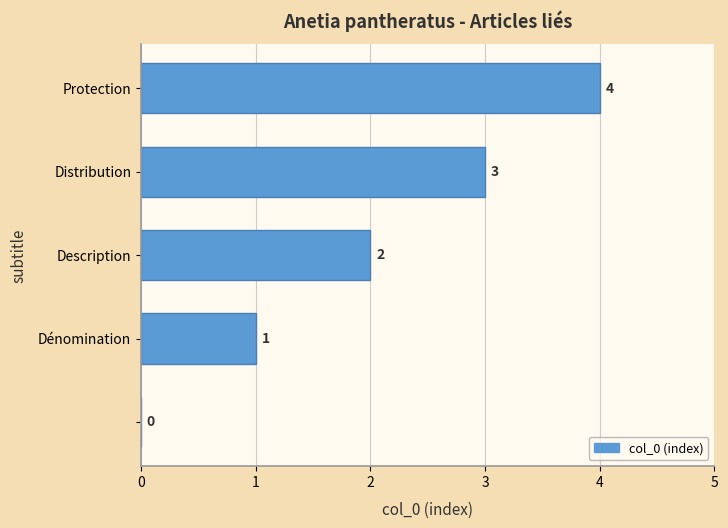

How many values are between 1 and 3?

3